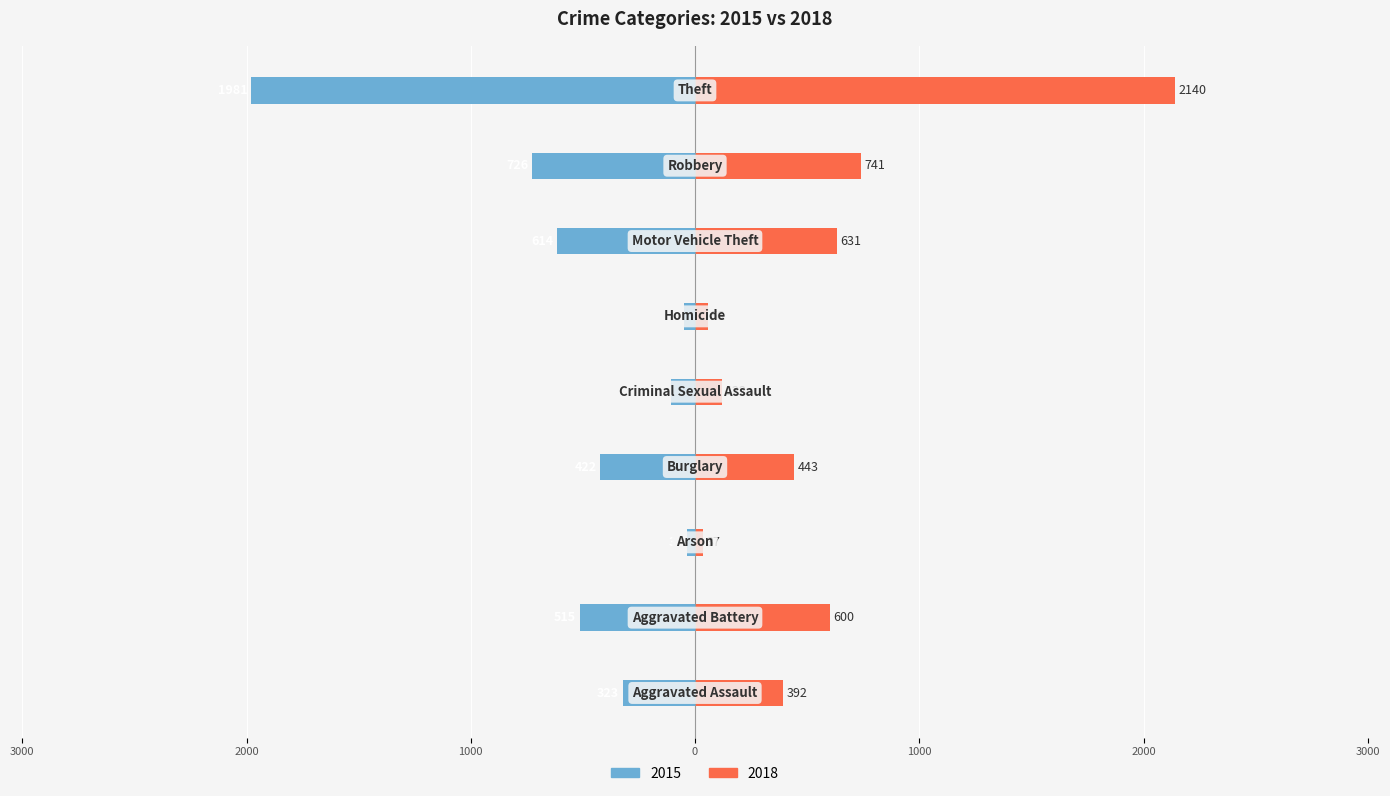

Reading right to left, list all the values displayed in this chart.

2015: Theft=-1981	Robbery=-726	Motor Vehicle Theft=-614	Homicide=-50	Criminal Sexual Assault=-105	Burglary=-422	Arson=-35	Aggravated Battery=-515	Aggravated Assault=-323
2018: Theft=2140	Robbery=741	Motor Vehicle Theft=631	Homicide=56	Criminal Sexual Assault=122	Burglary=443	Arson=37	Aggravated Battery=600	Aggravated Assault=392